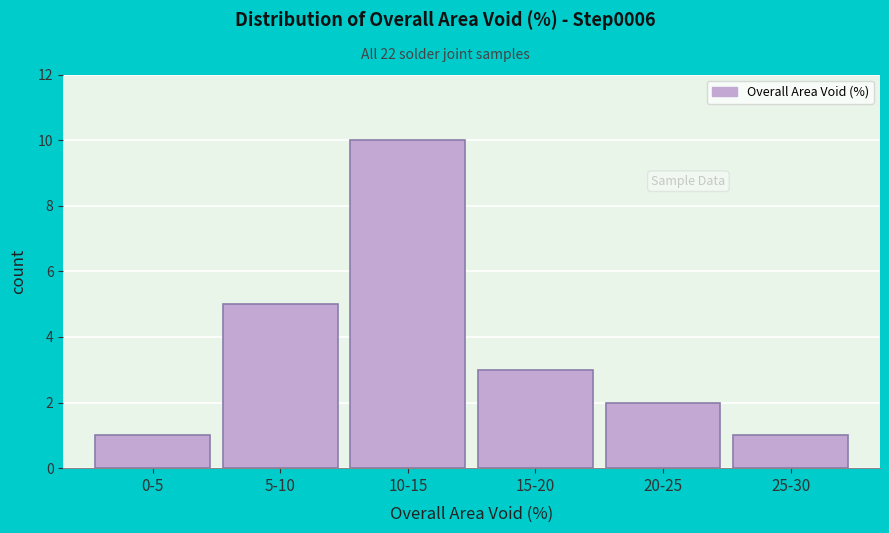

Reading right to left, transcribe all the data shown in this chart.

1	2	3	10	5	1